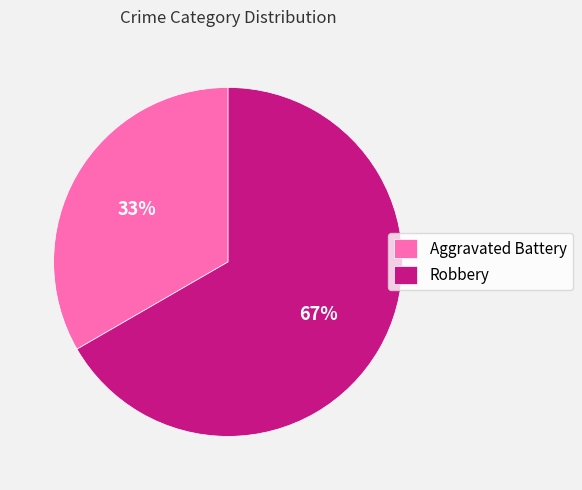

What is the largest slice in the pie chart?

Robbery